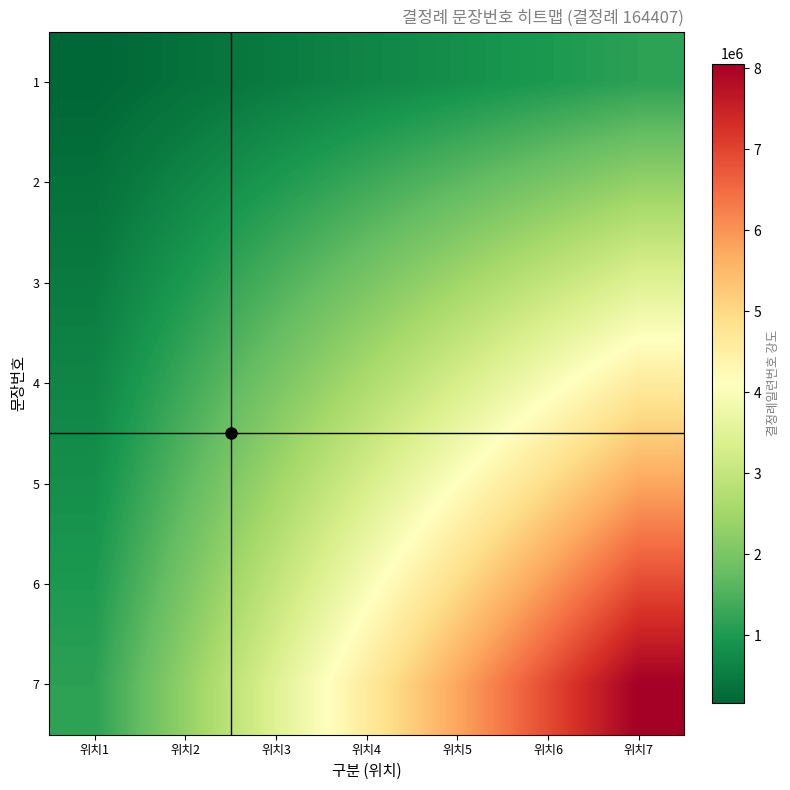

What is the total value across all series at 위치3?

13810188